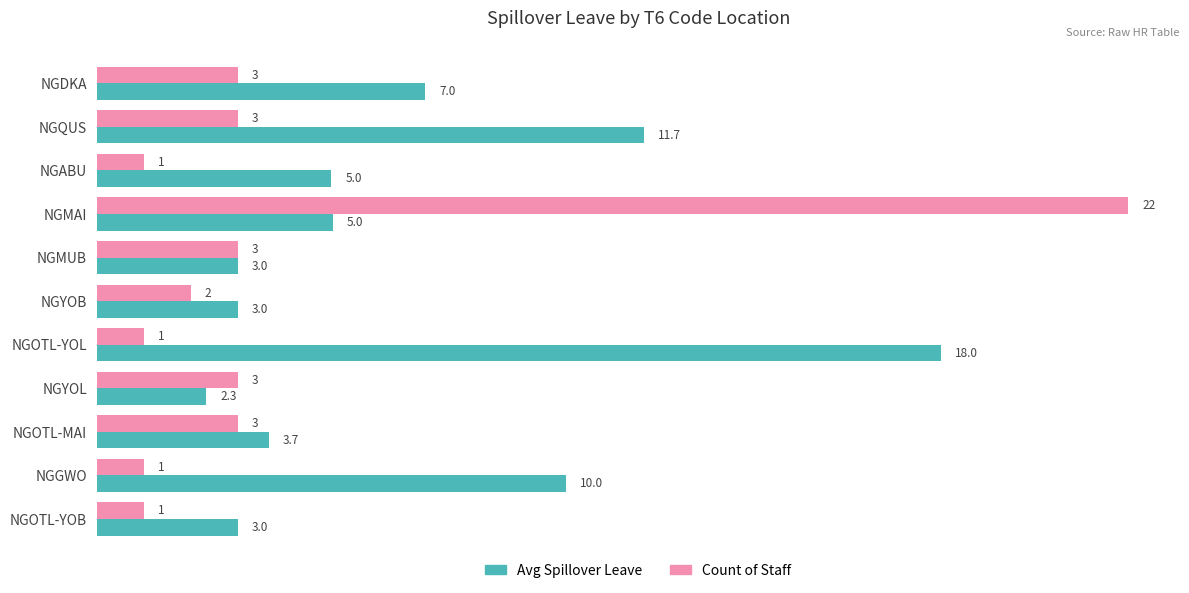

Which series has the widest spread of values?

Count of Staff